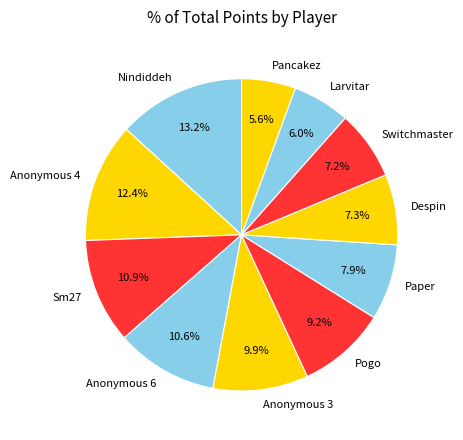

Do Sm27 and Pogo together represent more than half of the pie?

No